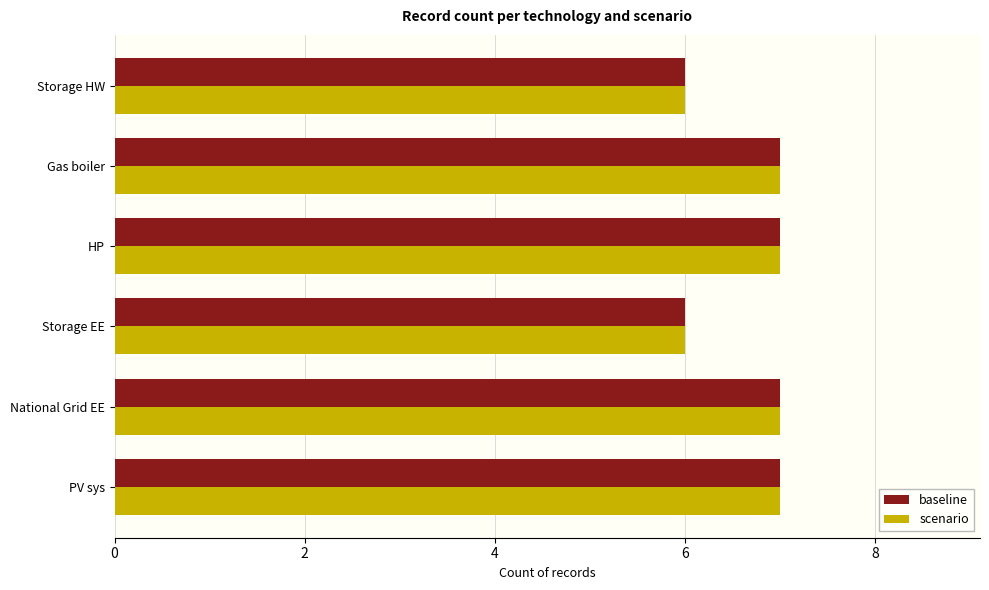

What is the sum of all baseline values?

40